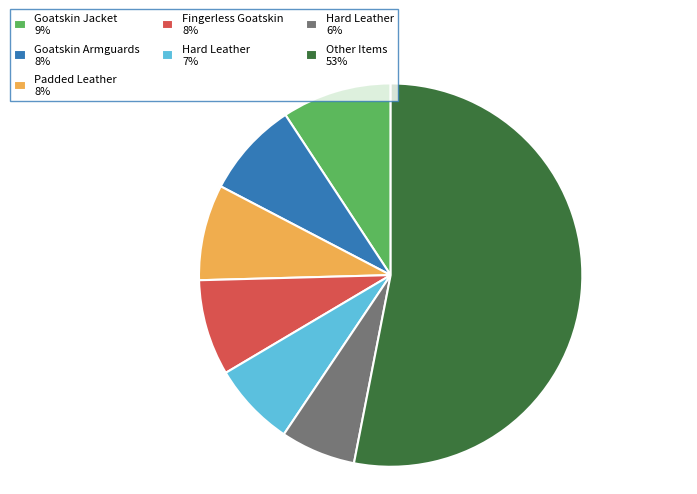

Which has a higher value, Hard Leather 6% or Padded Leather 8%?

Padded Leather 8%